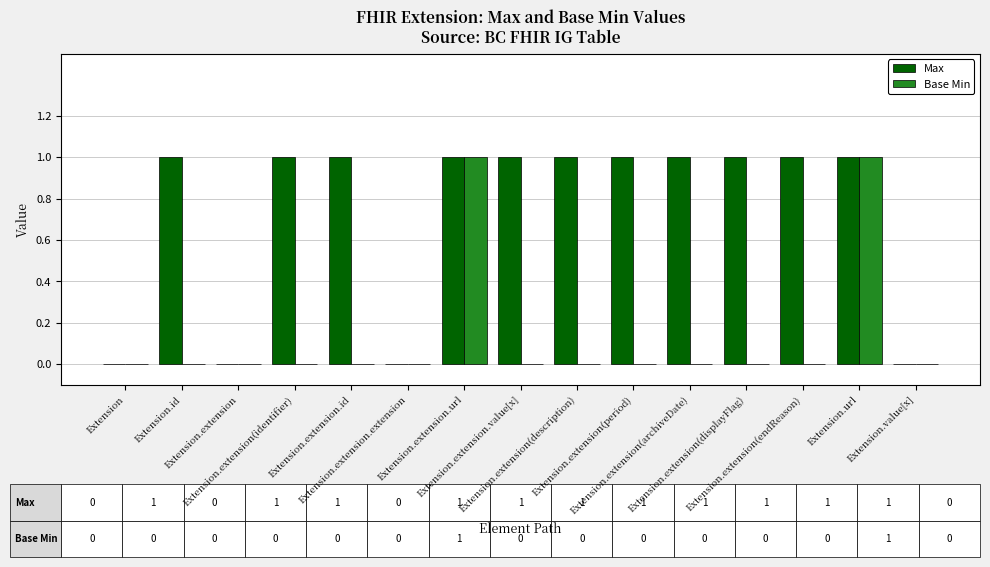

The value of Max at Extension.extension(identifier) is 1. True or false?

True